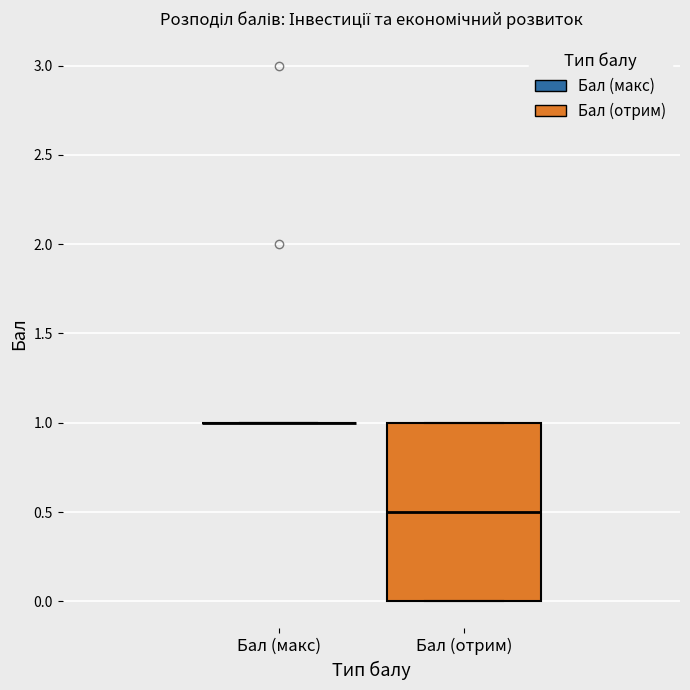

Reading left to right, read every box against the y-axis: the position of its median line, the range the box covers, and the ends of its whiskers. The values are not printed on the chart, so give them approximately, as read against the axis.

Бал (макс): box collapsed to a line at 1.0, whiskers 1.0 to 1.0
Бал (отрим): median 0.5, box 0.0 to 1.0, whiskers 0.0 to 1.0